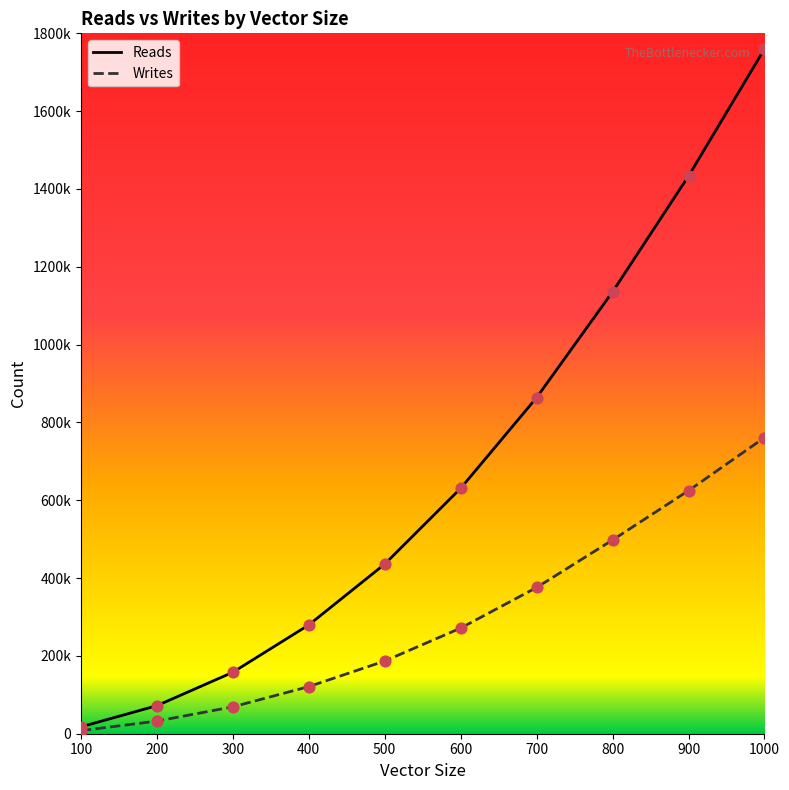

What are all the series names shown in the legend?

Reads, Writes